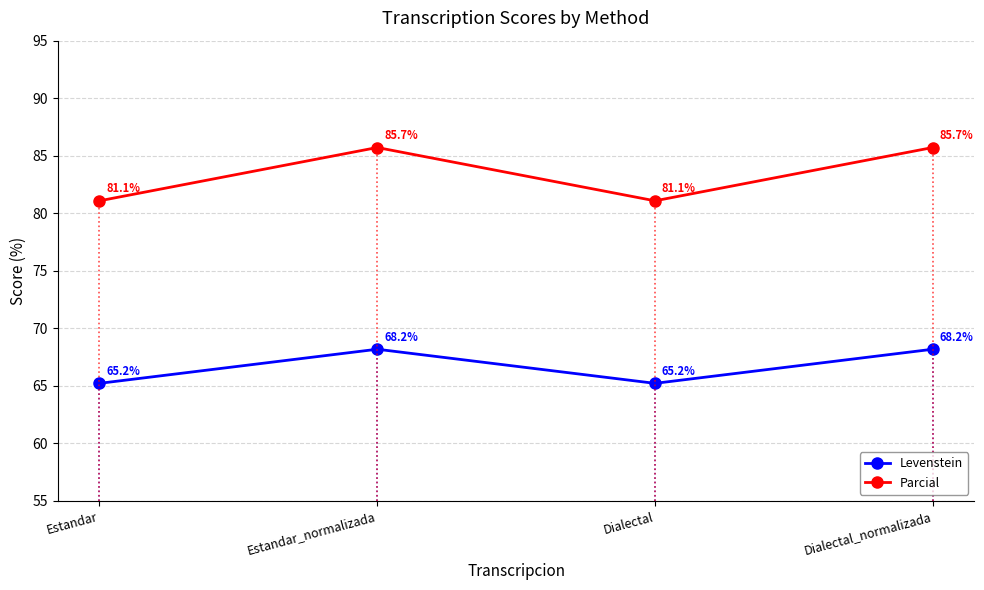

Rank the series by their average value, from highest to lowest.

Parcial, Levenstein